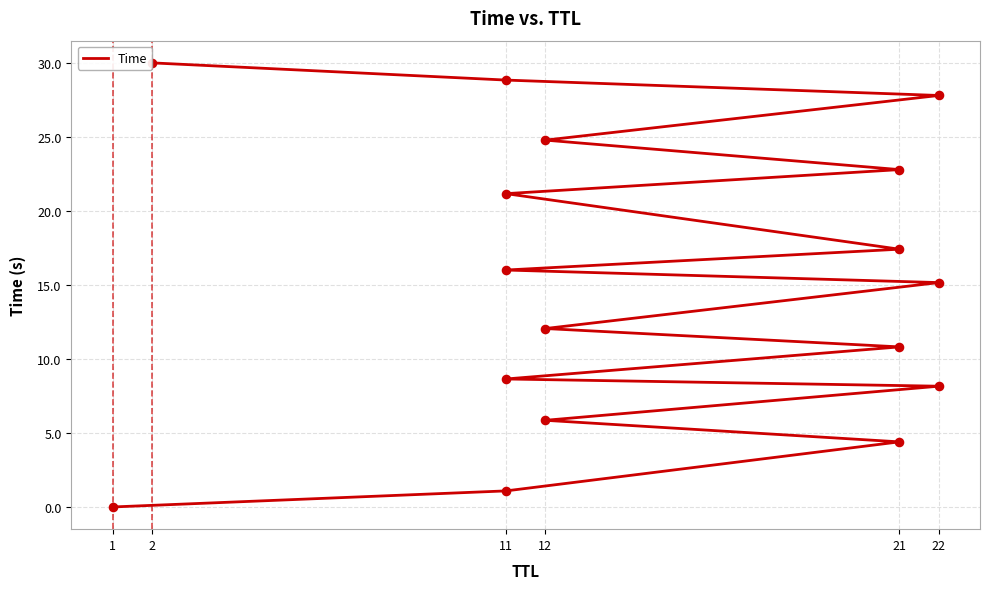

What is the ratio of the value at 21 to the value at 11?

0.2